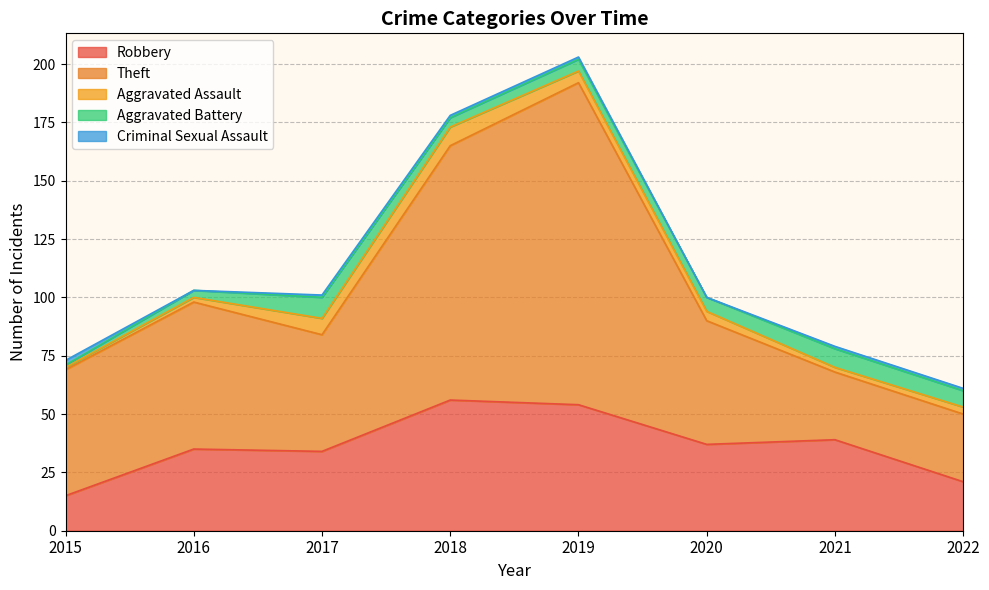

What is the value of the Aggravated Assault point at the 4th from the left?

8